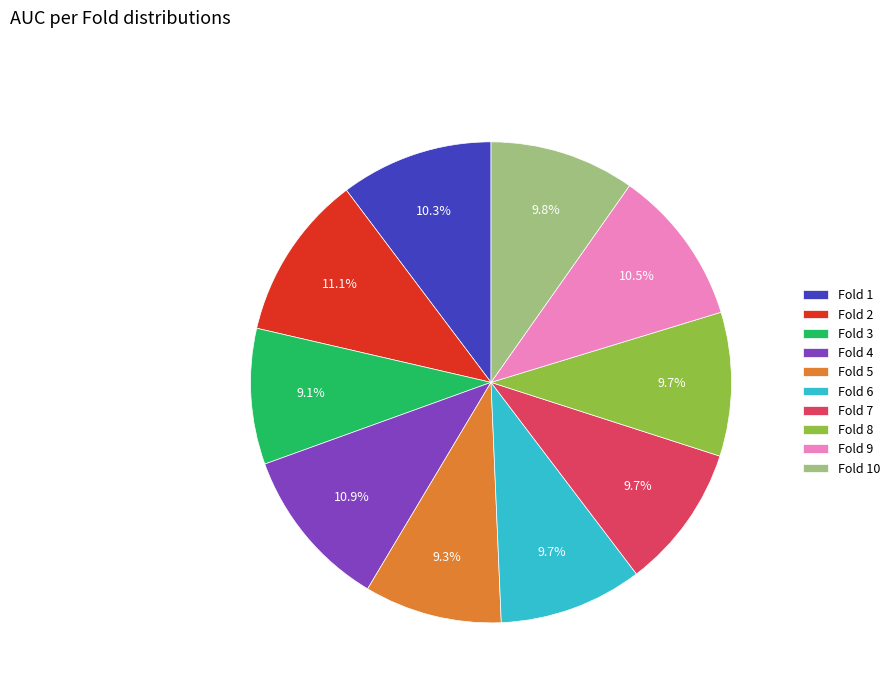

The Fold 1 slice represents 10% of the pie. True or false?

True